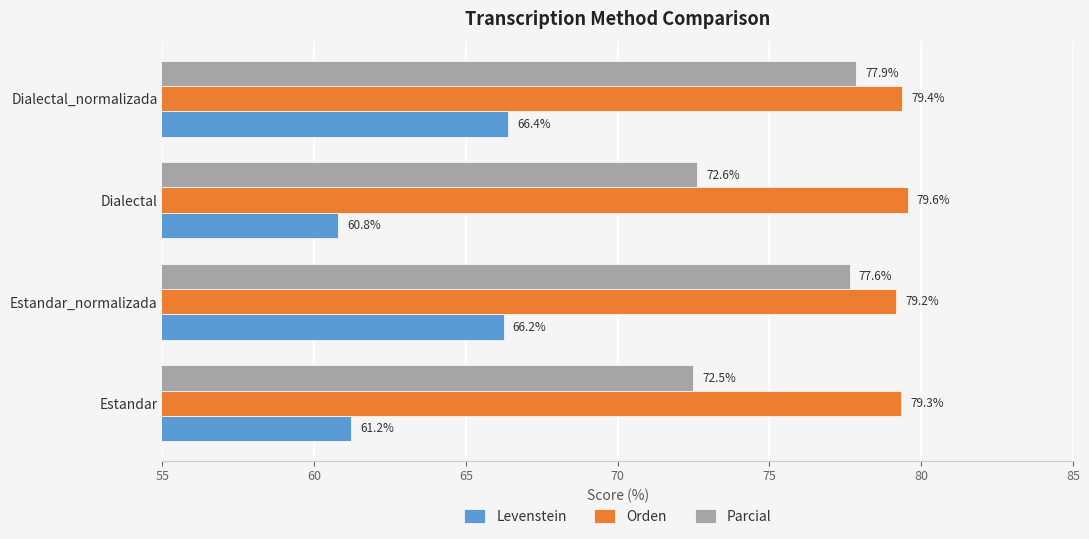

What is the sum of all Parcial values?

300.6